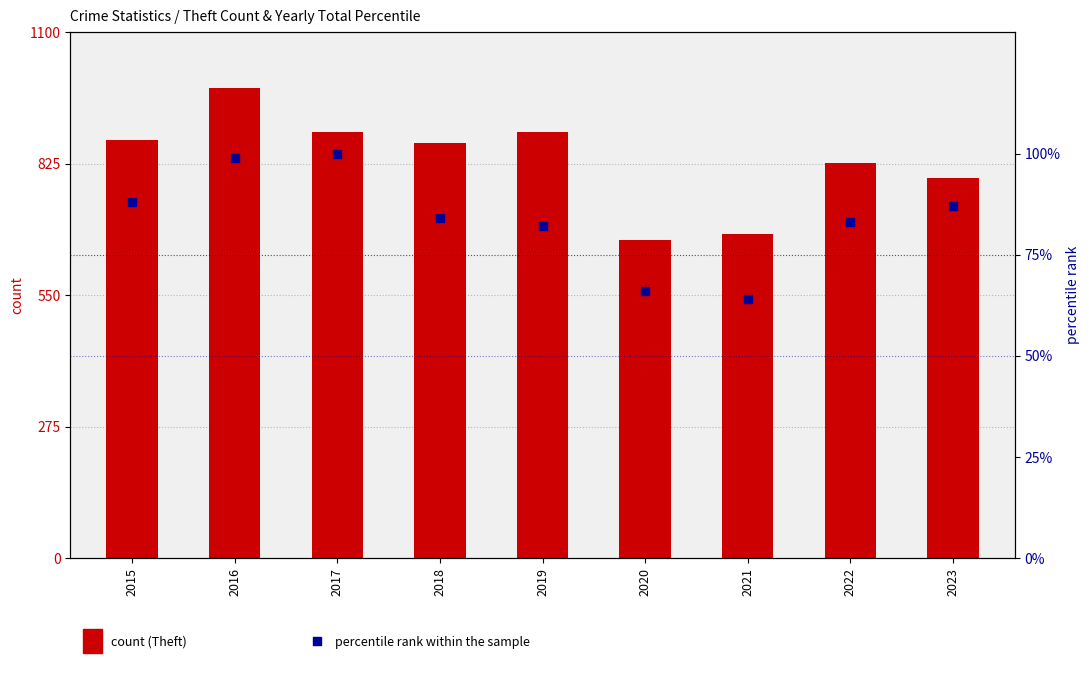

What are all the series names shown in the legend?

count (Theft), percentile rank within the sample